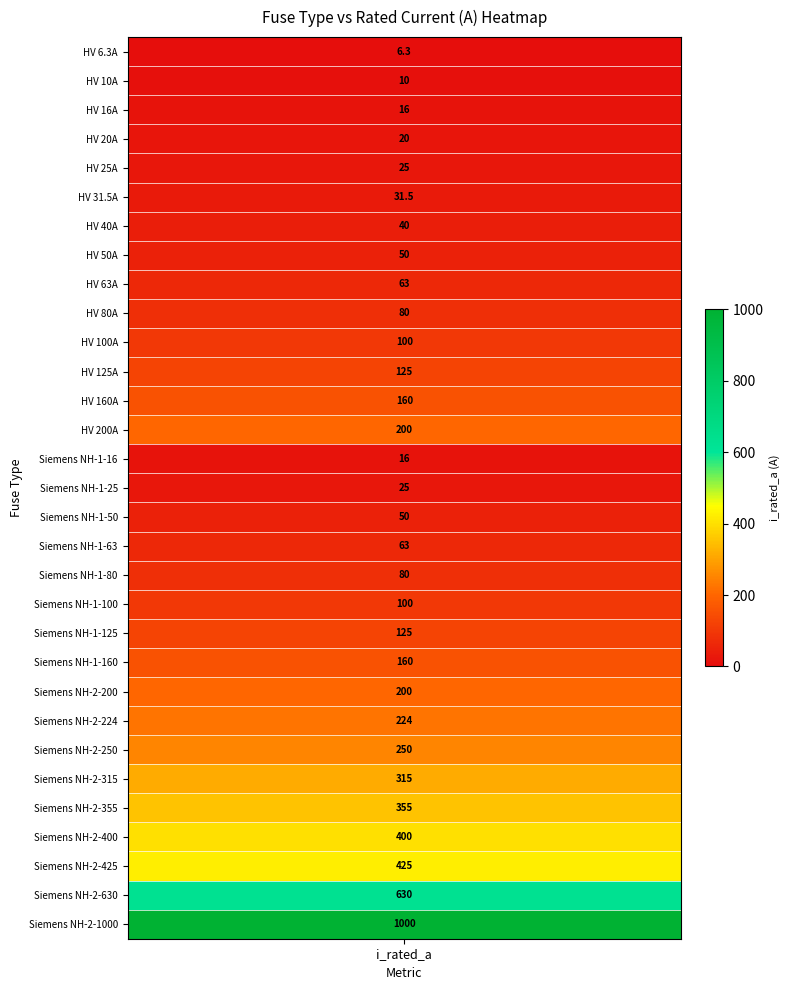

Is it true that the value at 19 is 100.0?

True